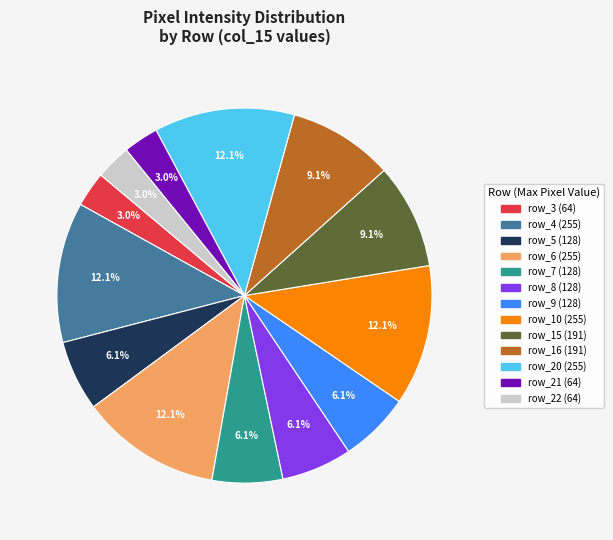

The row_9 slice represents 13% of the pie. True or false?

False